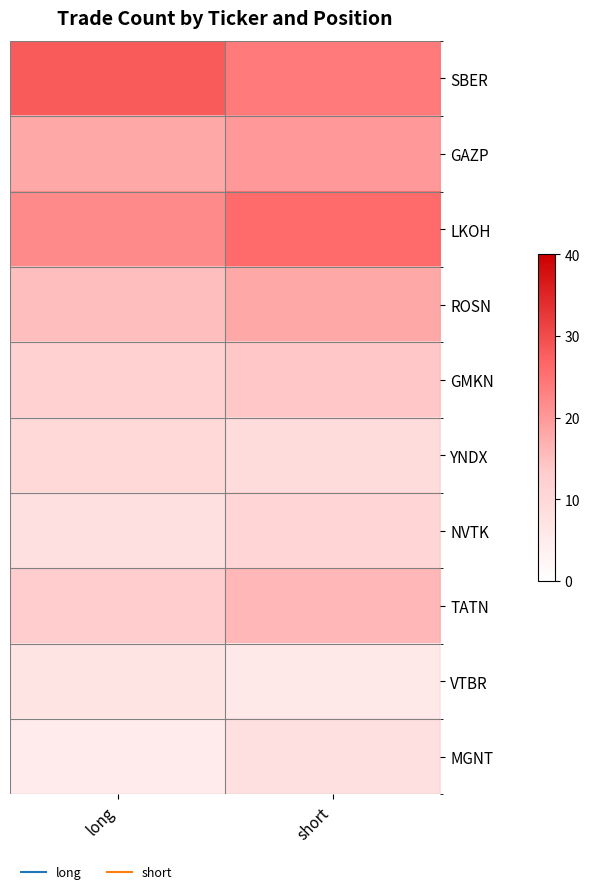

Reading left to right, extract all data points from this chart.

SBER: long=28	short=24
GAZP: long=18	short=20
LKOH: long=22	short=26
ROSN: long=15	short=18
GMKN: long=12	short=14
YNDX: long=10	short=9
NVTK: long=8	short=11
TATN: long=13	short=16
VTBR: long=7	short=6
MGNT: long=5	short=8